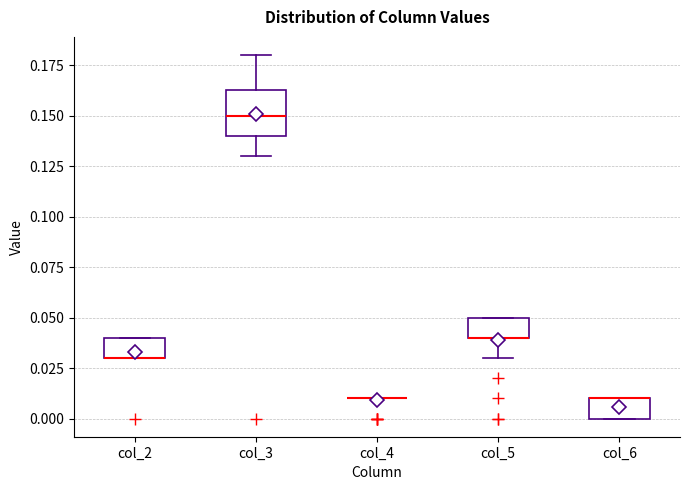

Where is the lower edge of the box for col_6 on the y-axis? The values are not printed on the chart, so give them approximately, as read against the axis.

0.000